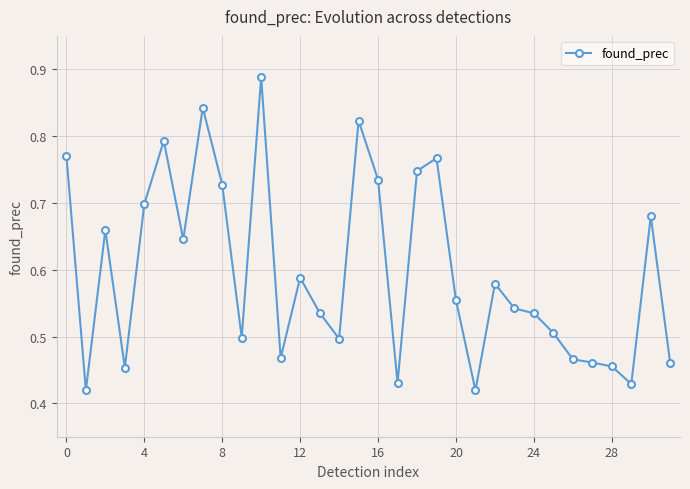

What is the sum of all values?

19.1